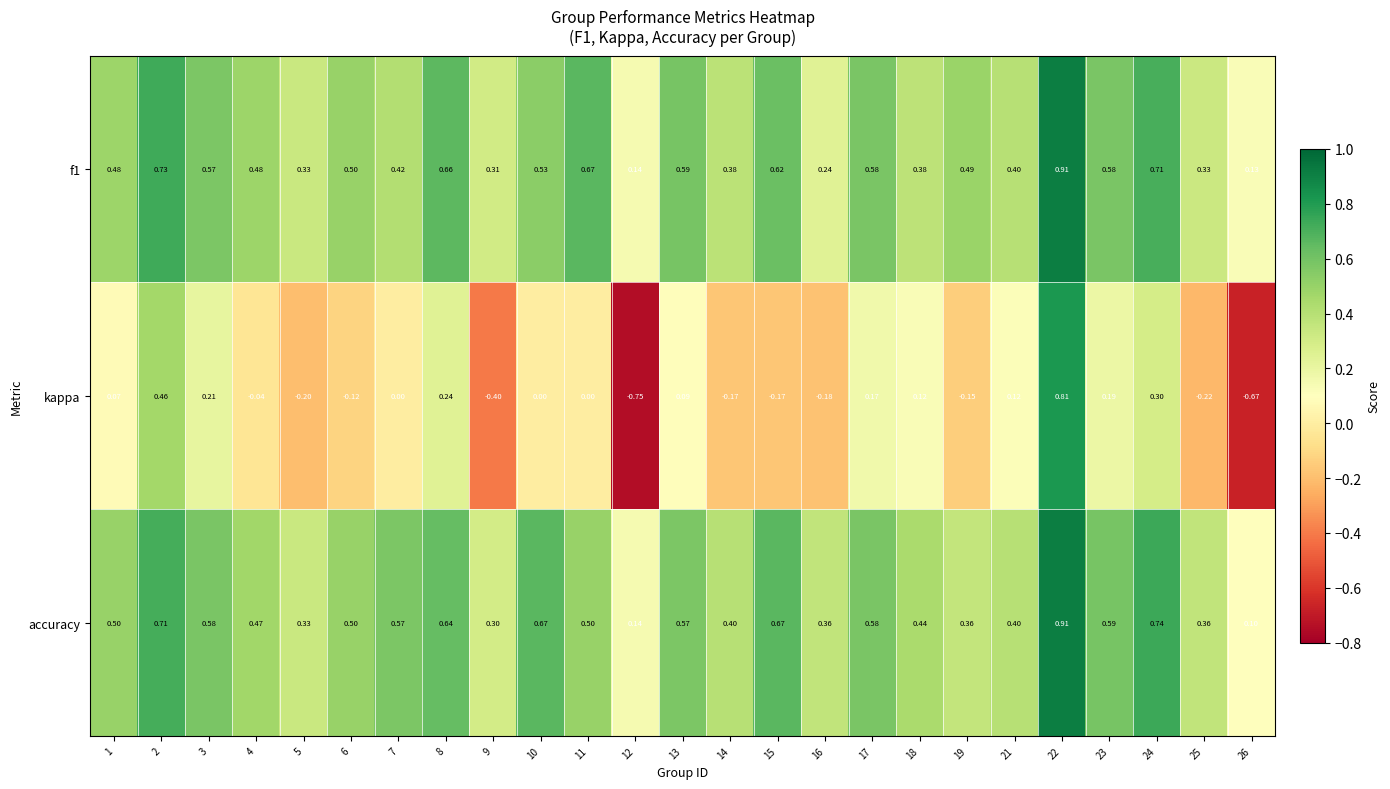

Which series has the widest spread of values?

kappa